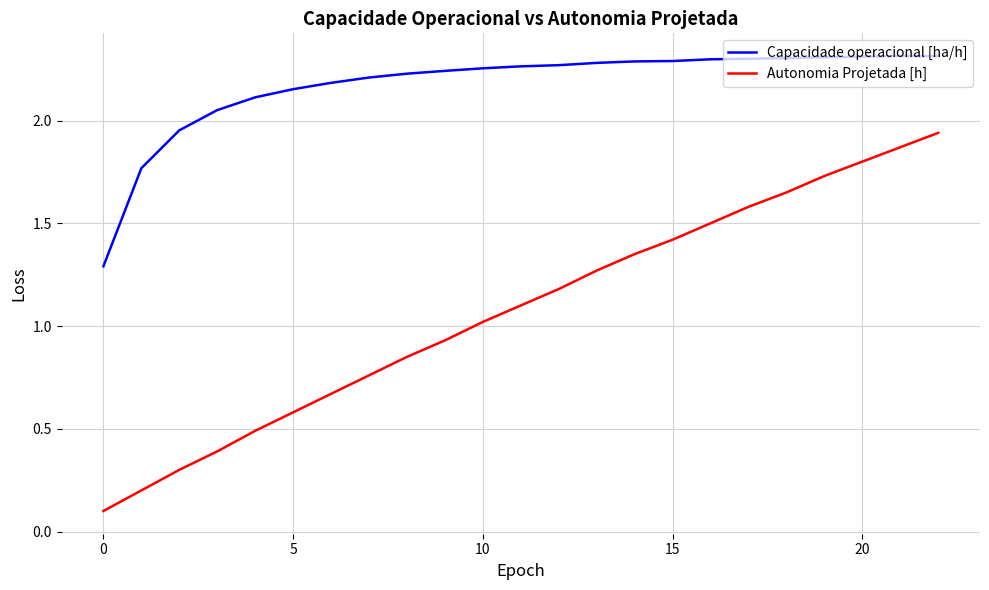

Which series has the largest total across all categories?

Capacidade operacional [ha/h]